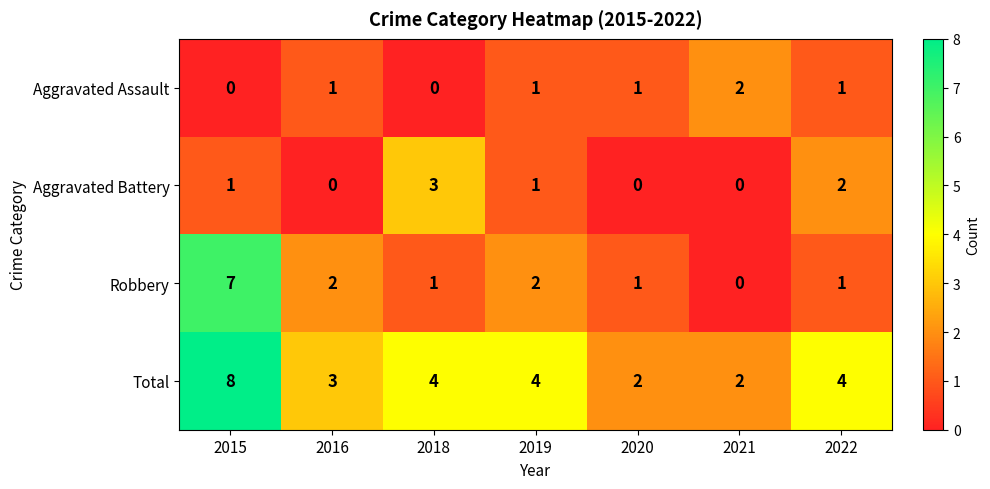

Which series changed the most between 2015 and 2019?

Robbery